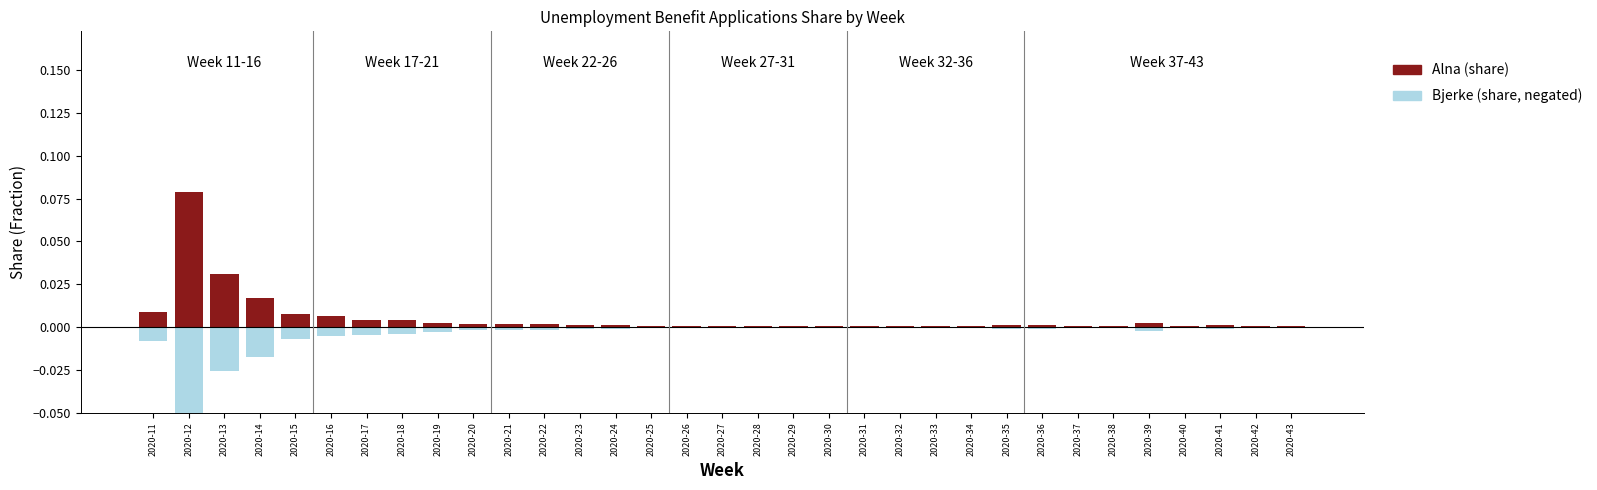

What is the lowest value of the Bjerke (share, negated) series?

-0.1